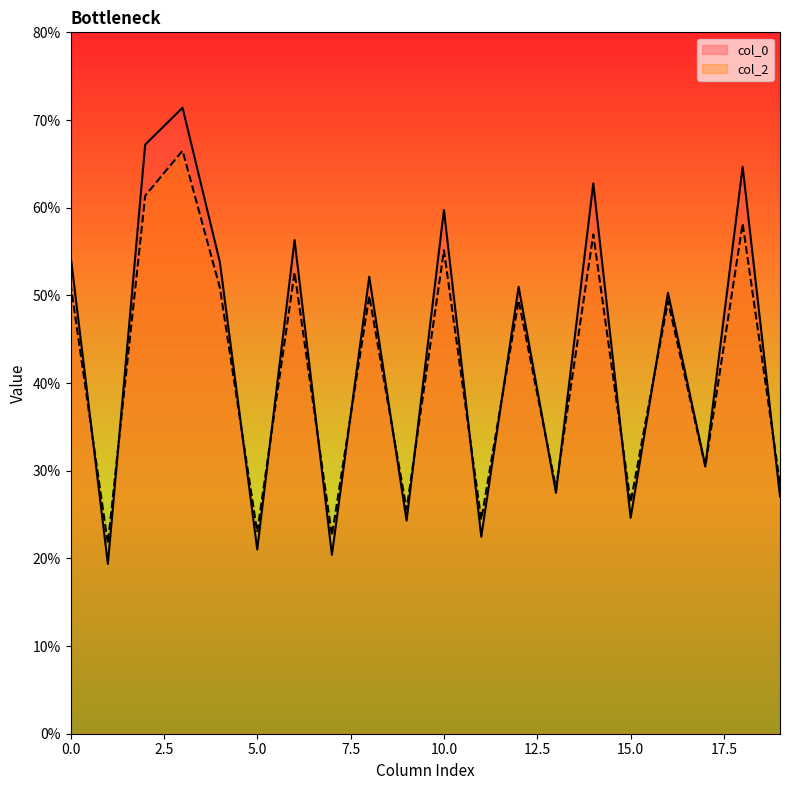

The col_0 series shows 51.3 at 21.7. True or false?

True